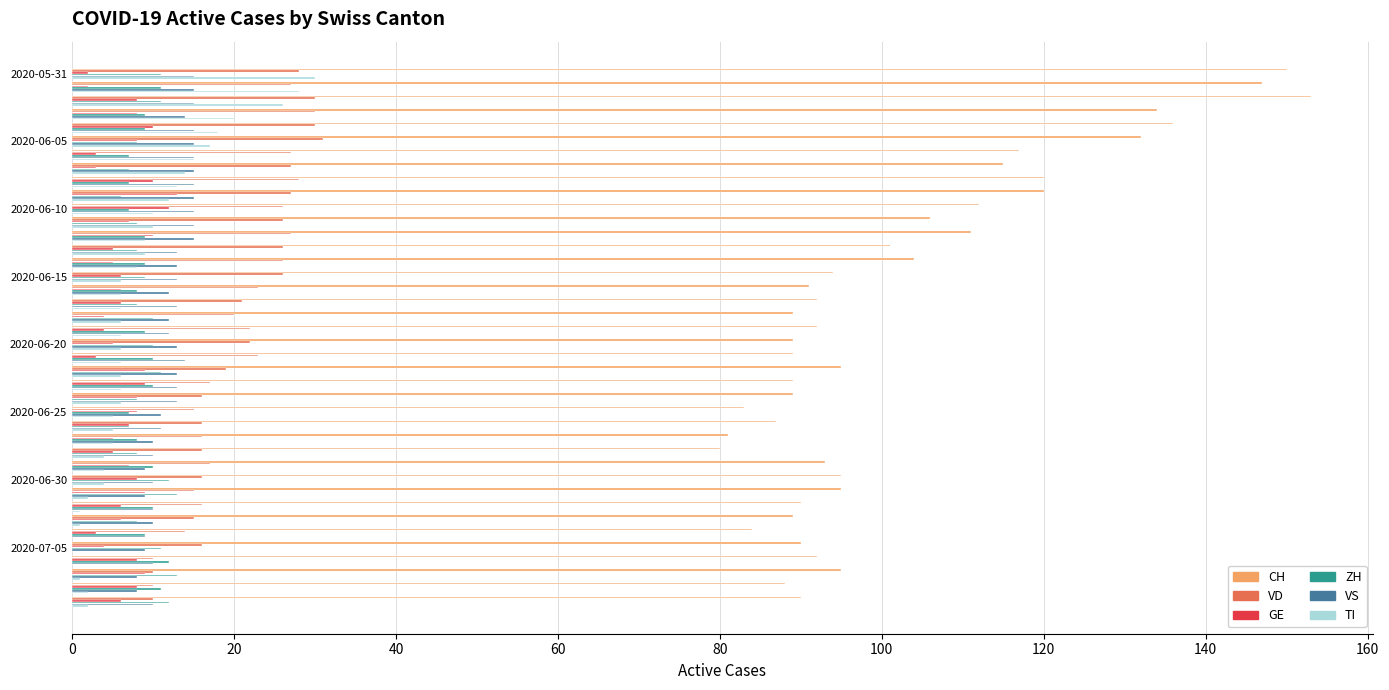

What is the maximum value for VS?

15